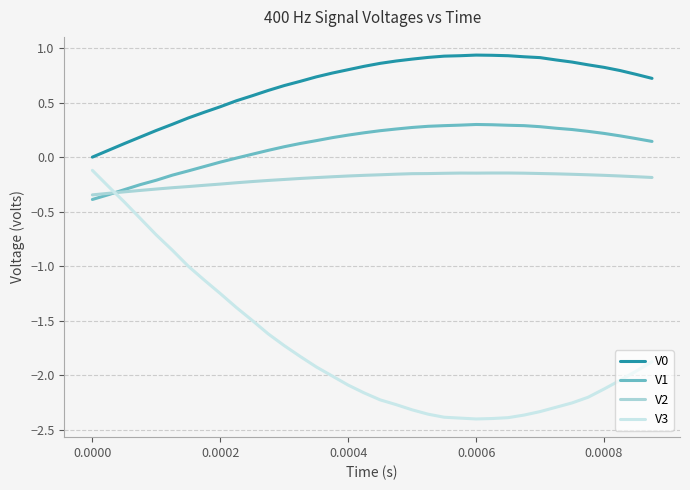

How many times do V1 and V3 cross each other?

1